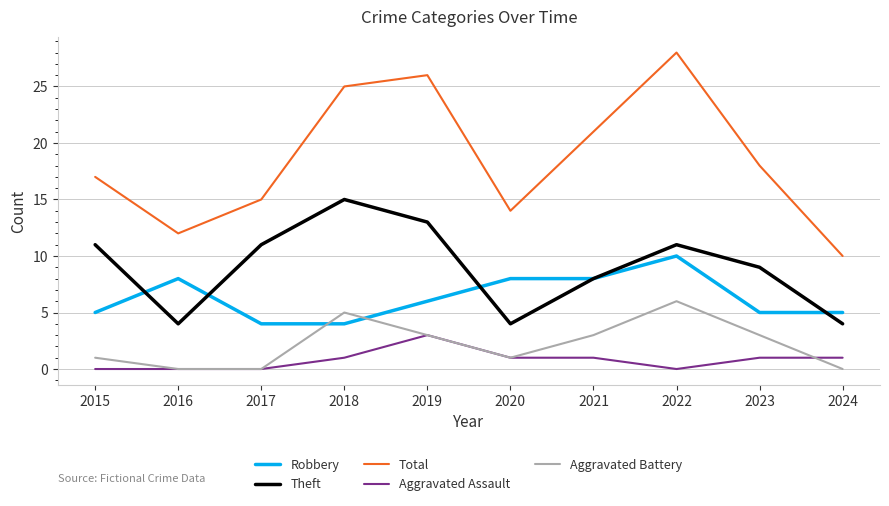

Is it true that Theft equals 2 at 2024?

False